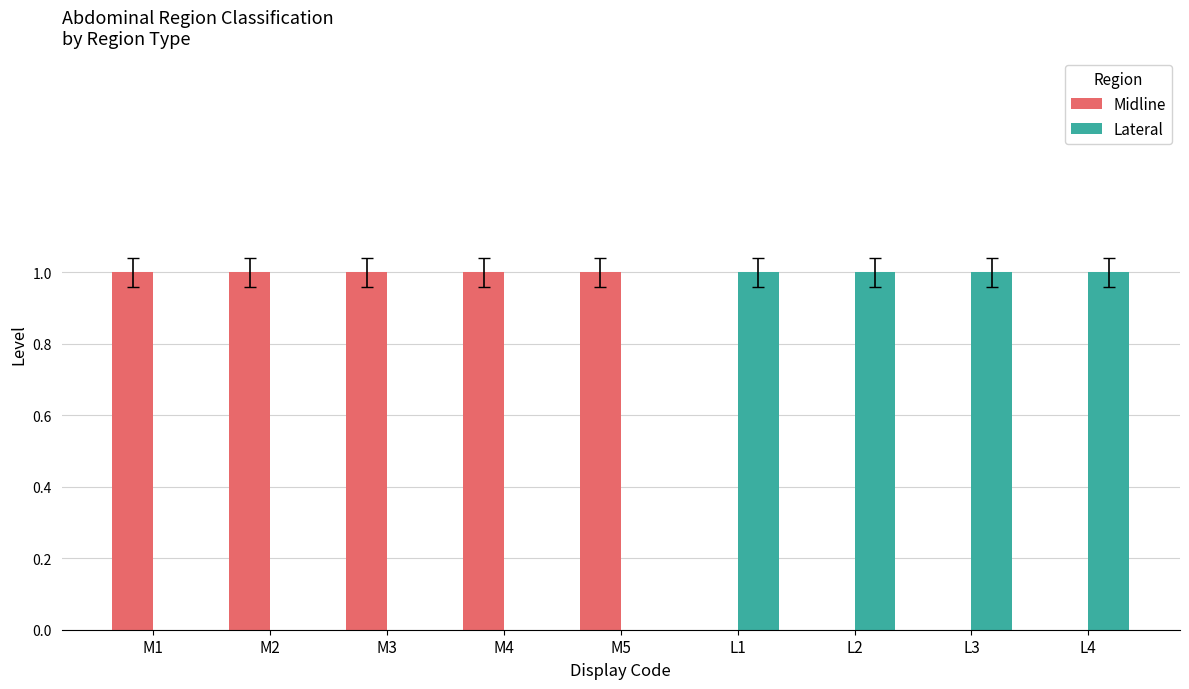

True or false: Midline has a value of 1 at M4.

True